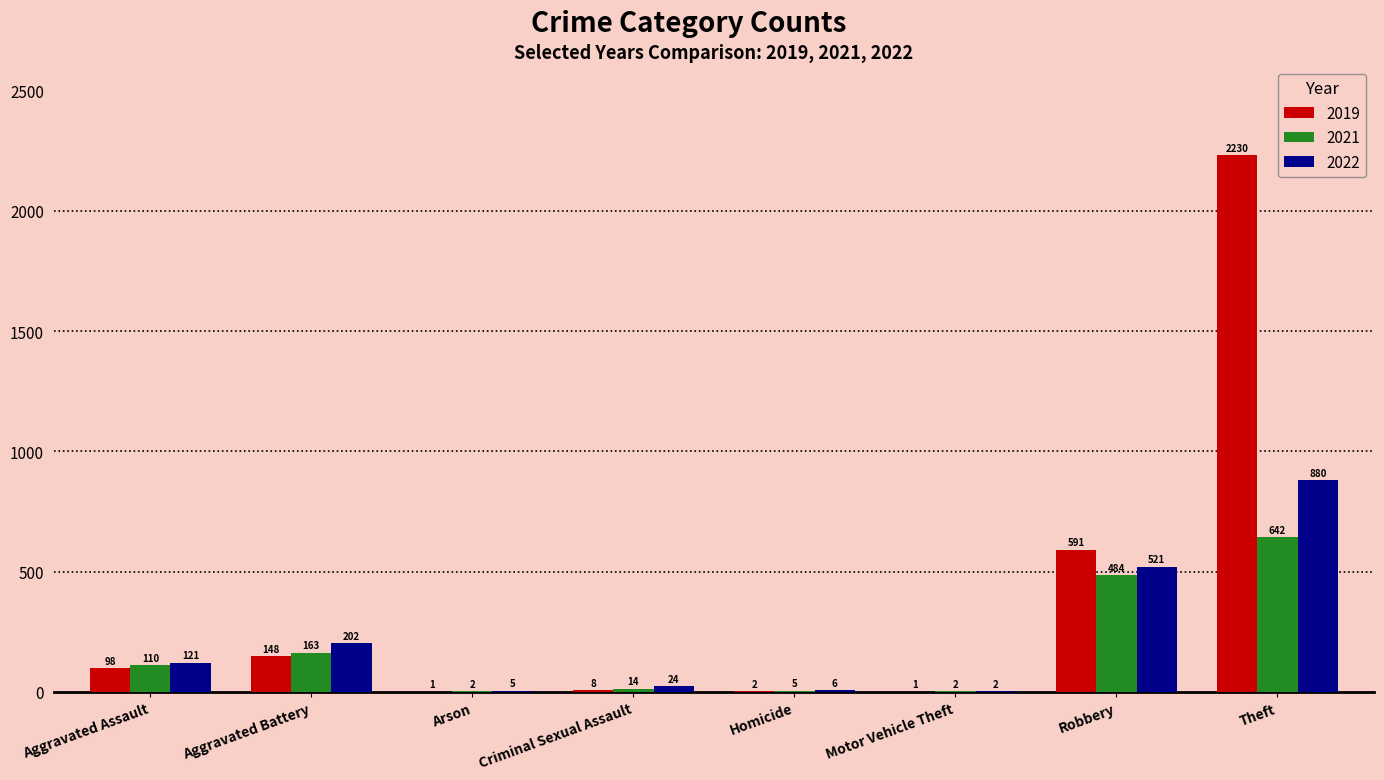

What is the total value across all series at Criminal Sexual Assault?

46